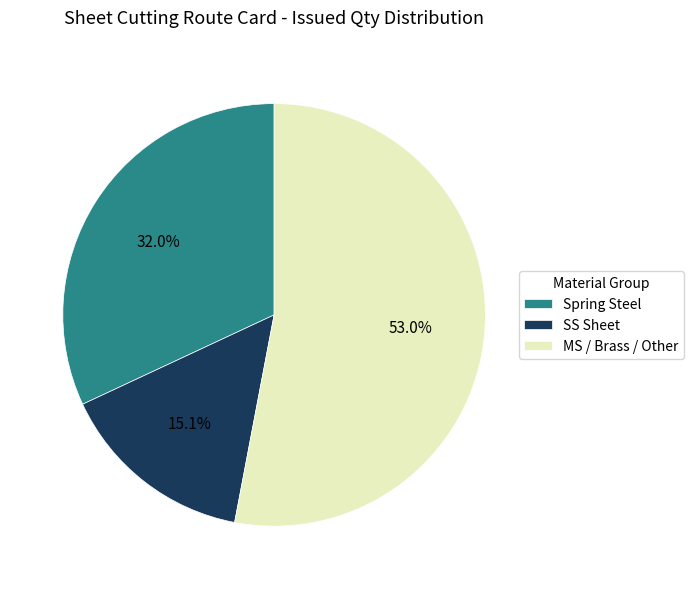

Rank the categories by value from highest to lowest.

MS / Brass / Other, Spring Steel, SS Sheet